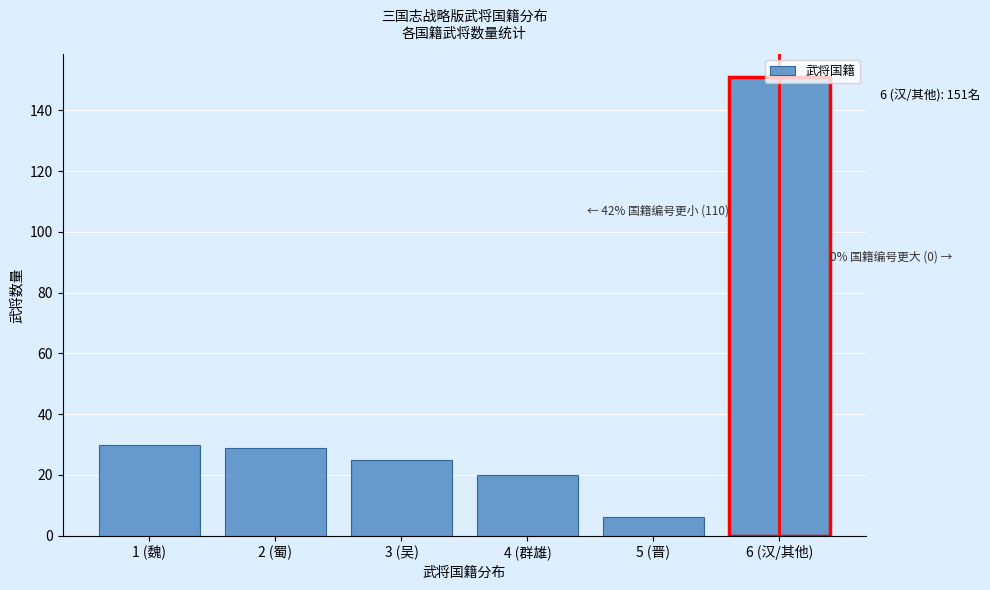

The value at 3 (吴) is 25. True or false?

True